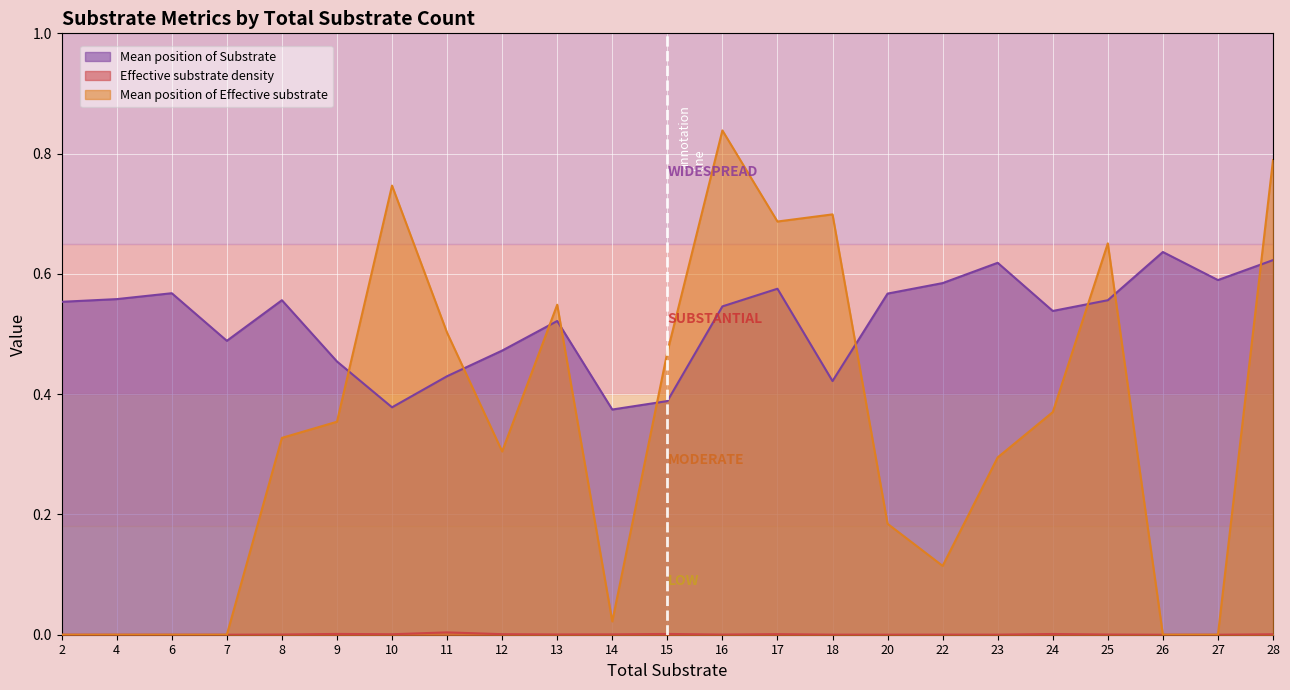

What is the maximum value shown in the chart?

0.8